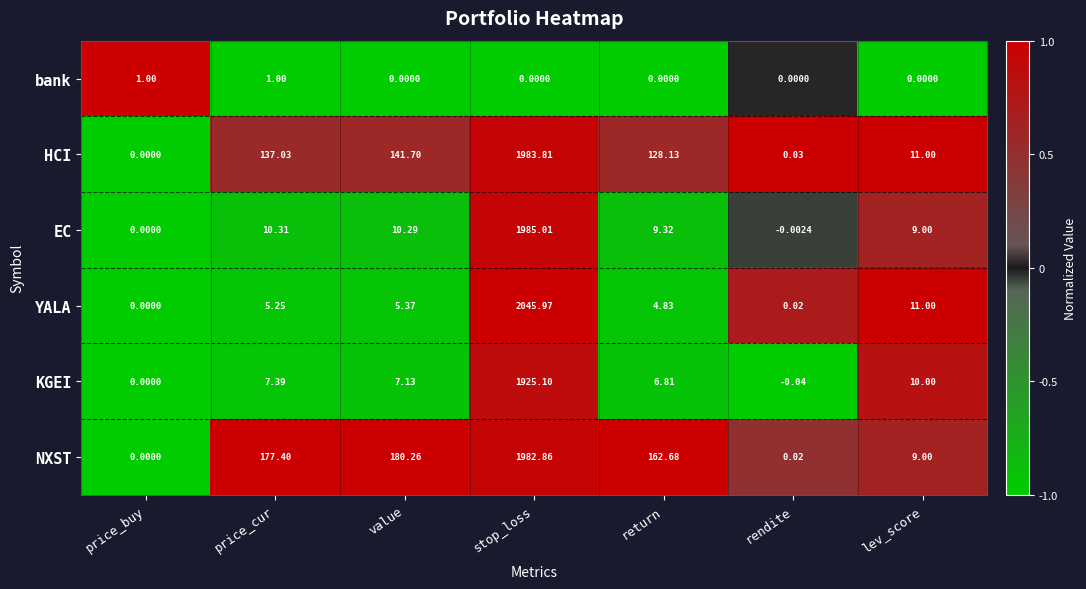

Which series has the largest total across all categories?

NXST